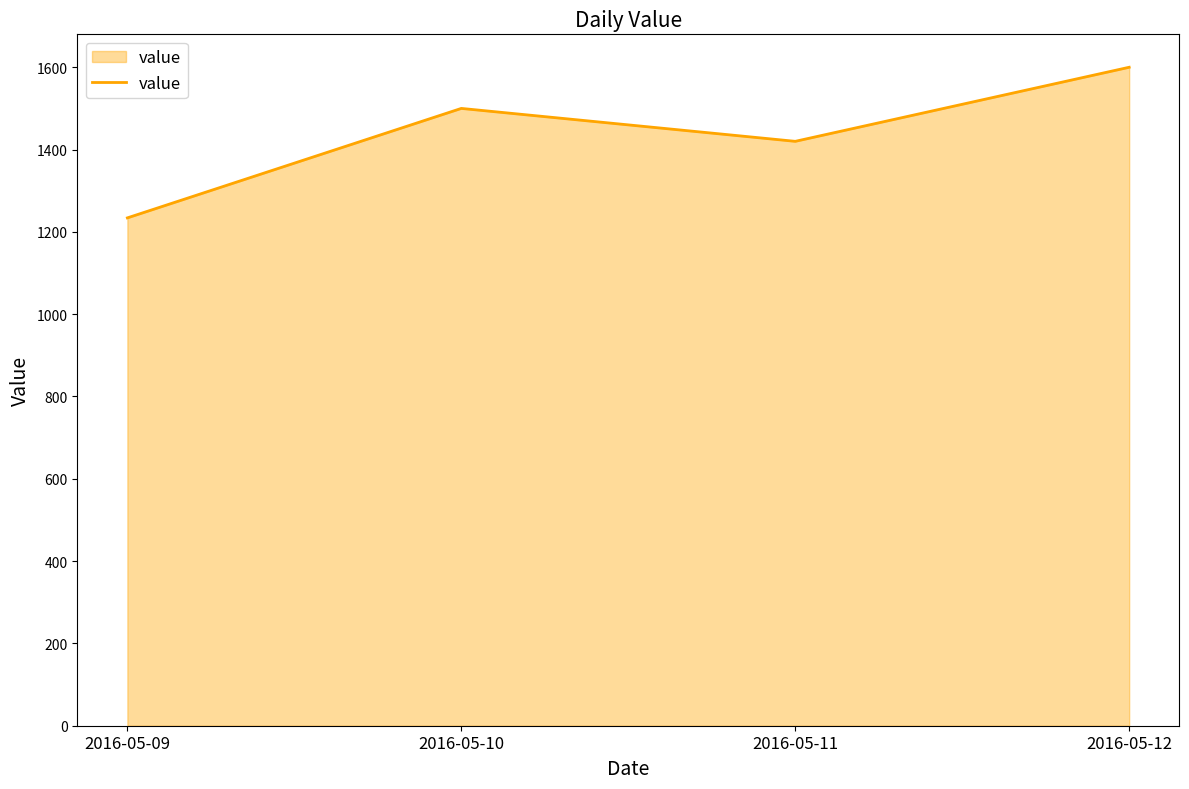

Between 2016-05-10 and 2016-05-09, which is larger?

2016-05-10